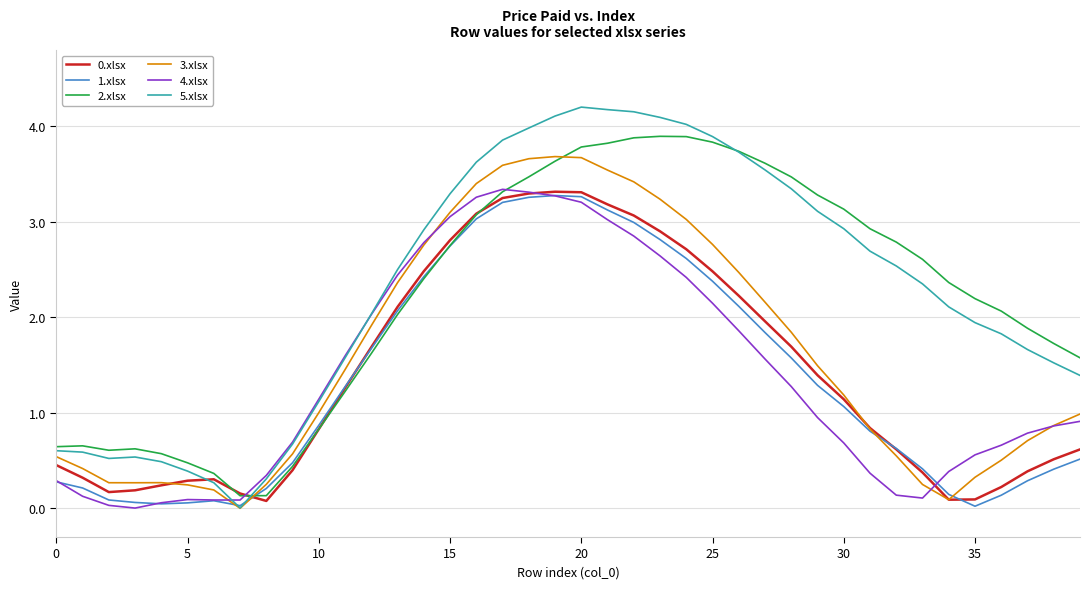

What is the greatest value displayed?

4.2